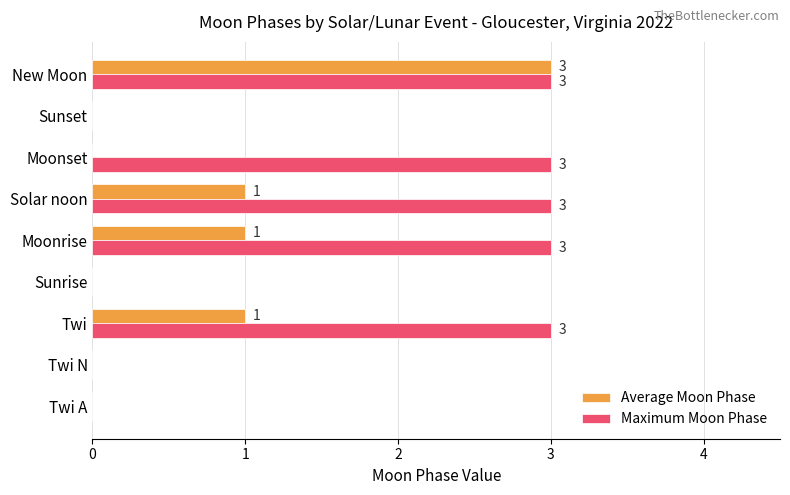

What is the greatest value displayed?

3